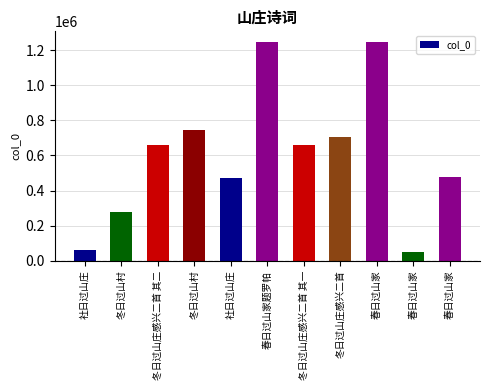

Reading left to right, extract all data points from this chart.

社日过山庄=63315	冬日过山村=276250	冬日过山庄感兴二首 其二=659946	冬日过山村=742496	社日过山庄=469512	春日过山家题罗帕=1244557	冬日过山庄感兴二首 其一=659945	冬日过山庄感兴二首=703054	春日过山家=1244450	春日过山家=50350	春日过山家=476679